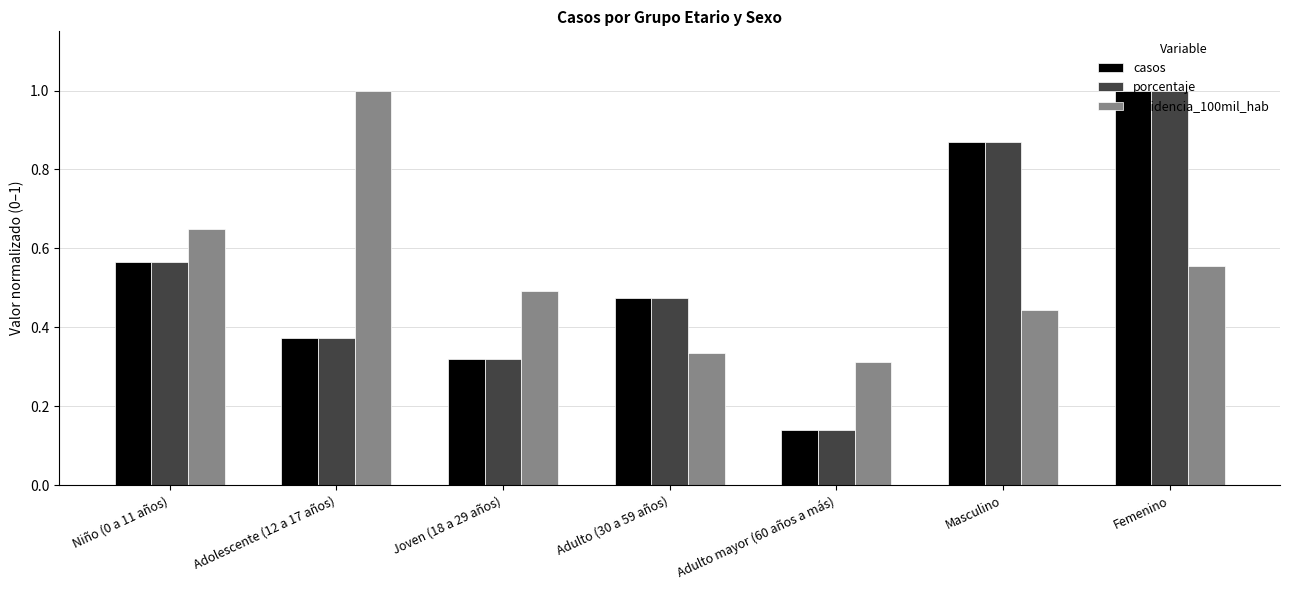

What are all the series names shown in the legend?

casos, porcentaje, incidencia_100mil_hab